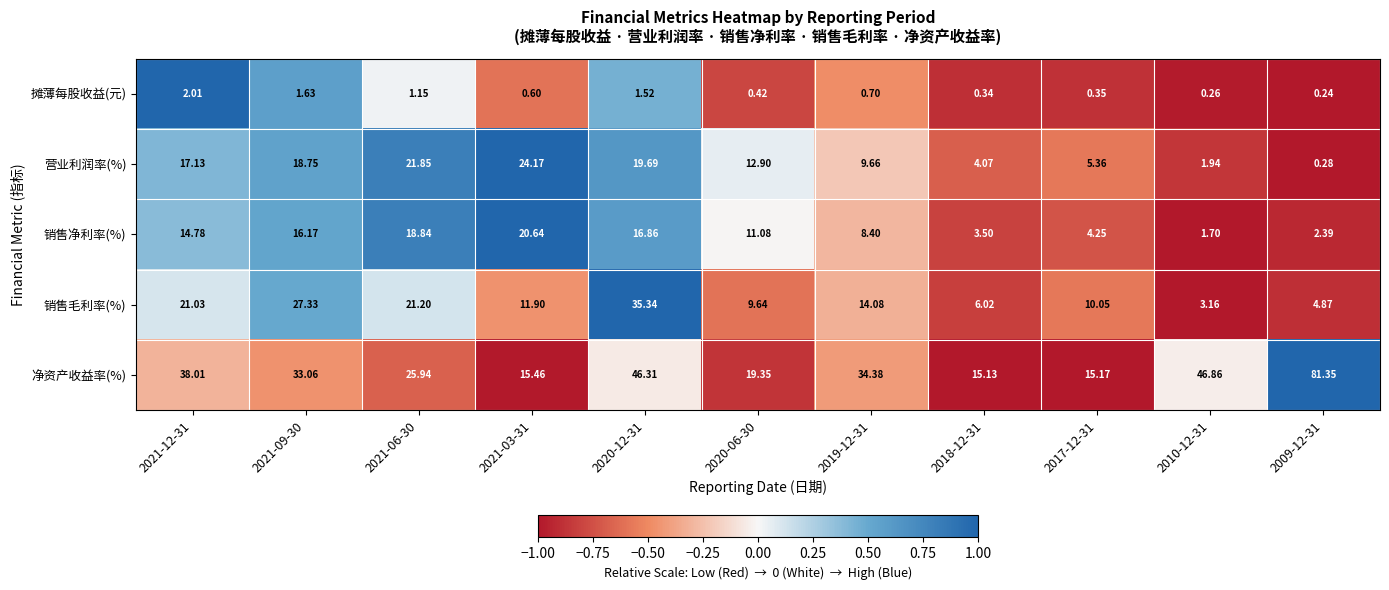

What is the difference between the highest and lowest values at 2018-12-31?

14.8